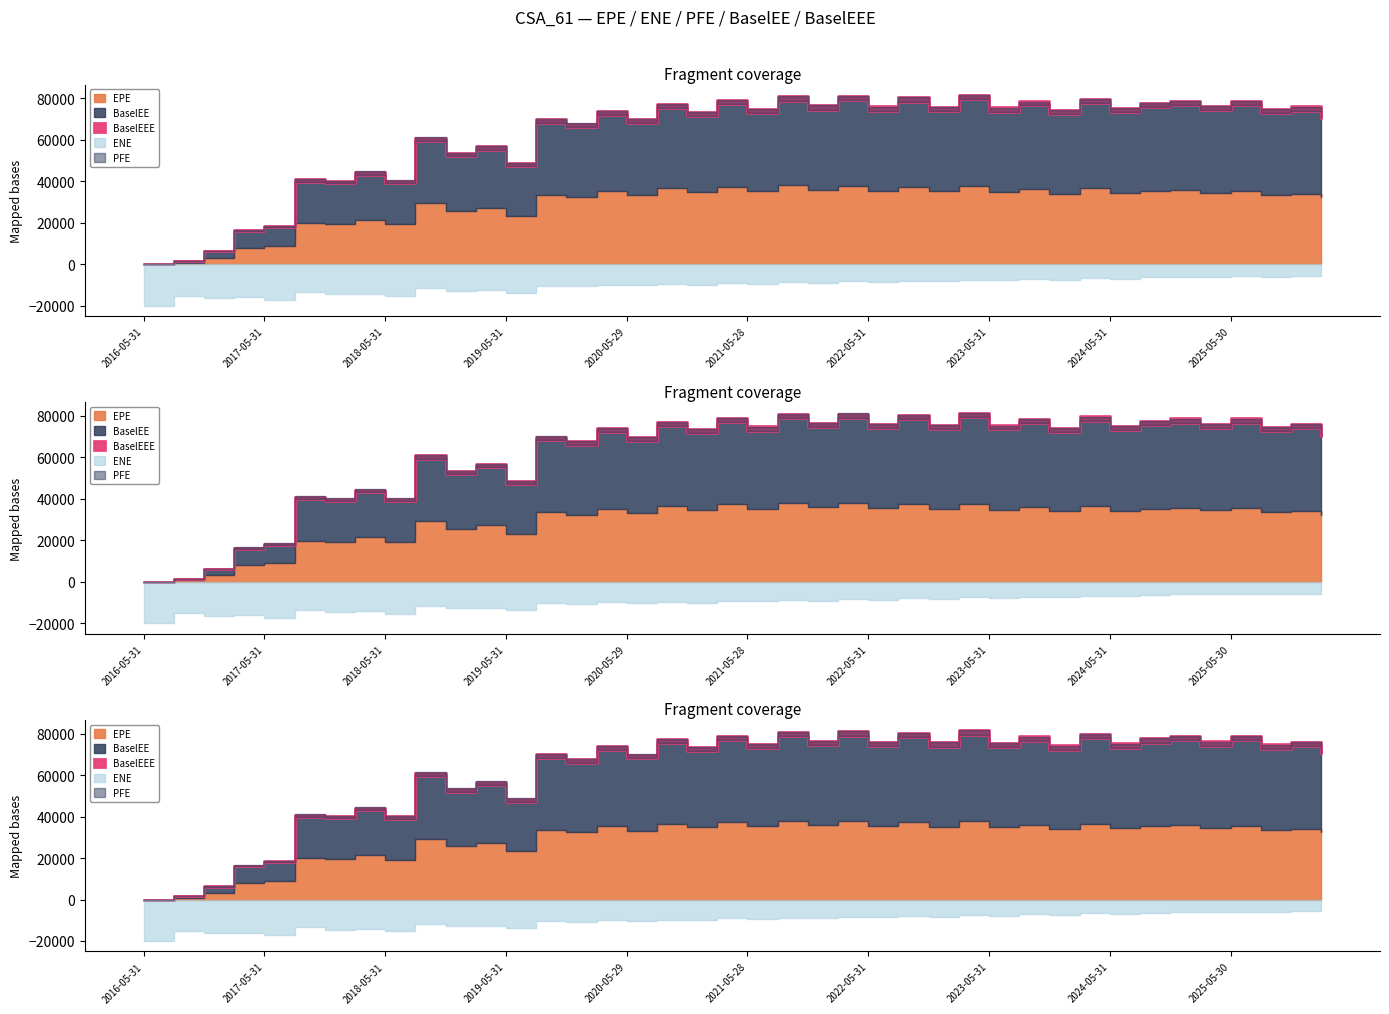

After their last crossing, which series has the higher values: PFE or BaselEEE?

PFE